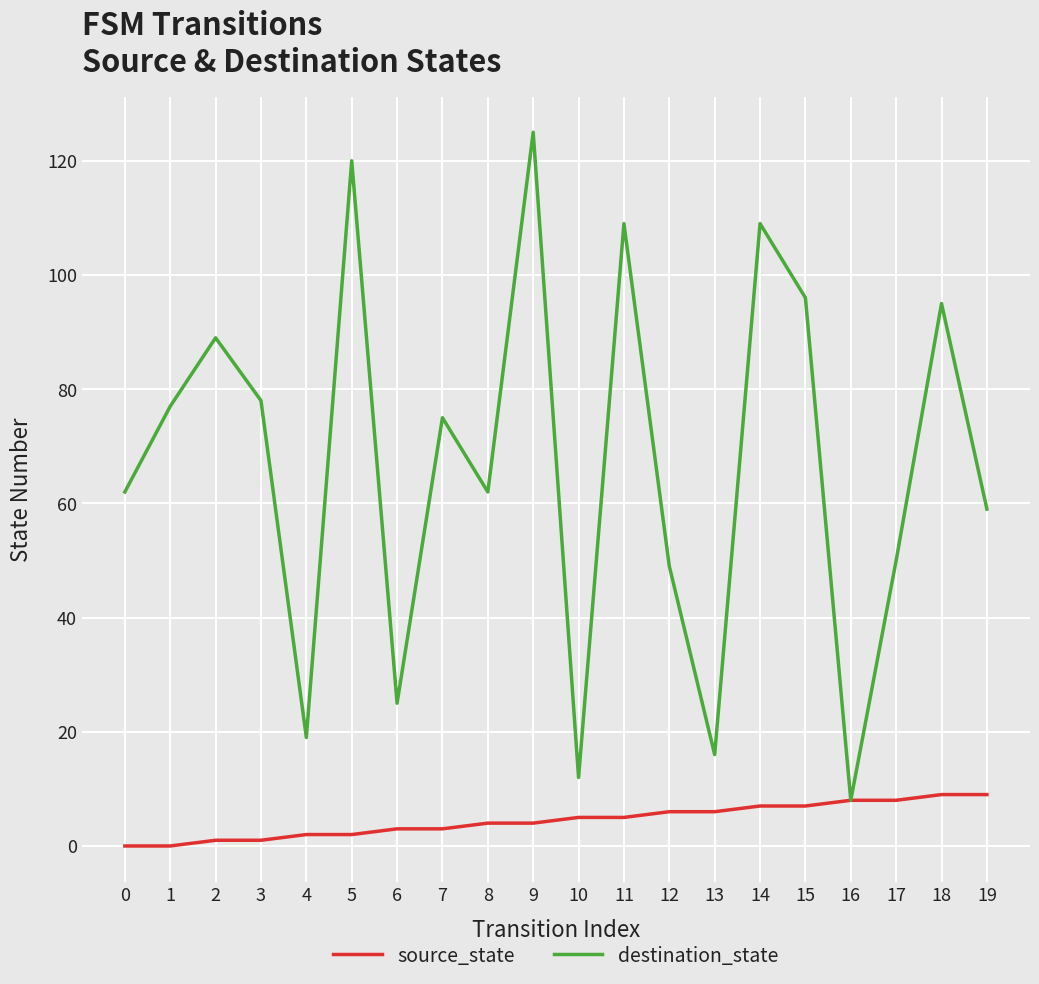

How many lines are shown in the chart?

2